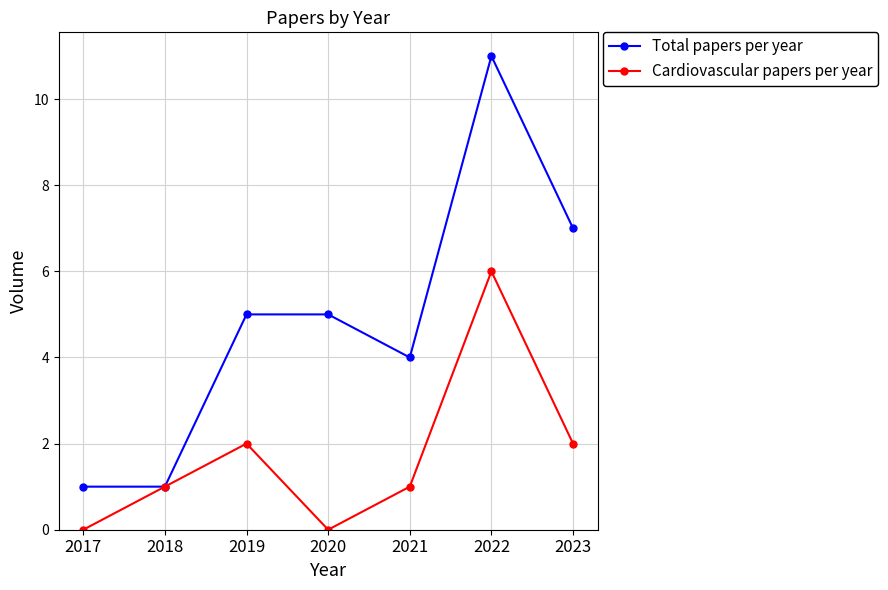

What are all the series names shown in the legend?

Total papers per year, Cardiovascular papers per year